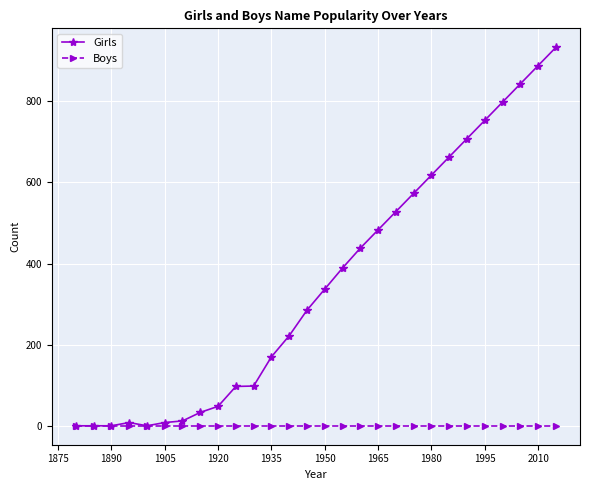

List the series in order of their peak value, lowest first.

Boys, Girls